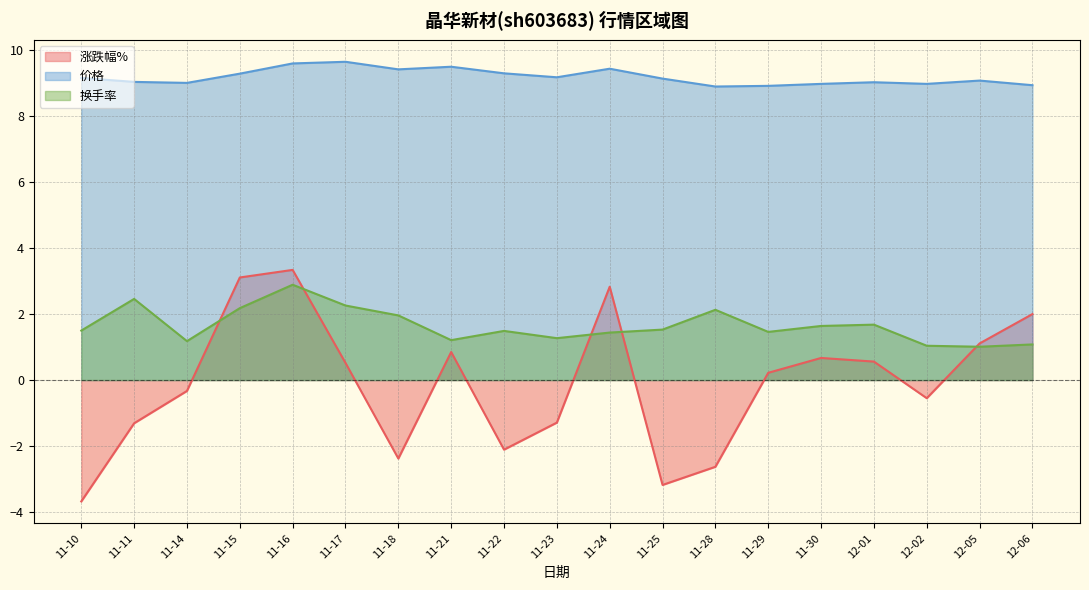

What is the total value across all series at 11-24?

13.7